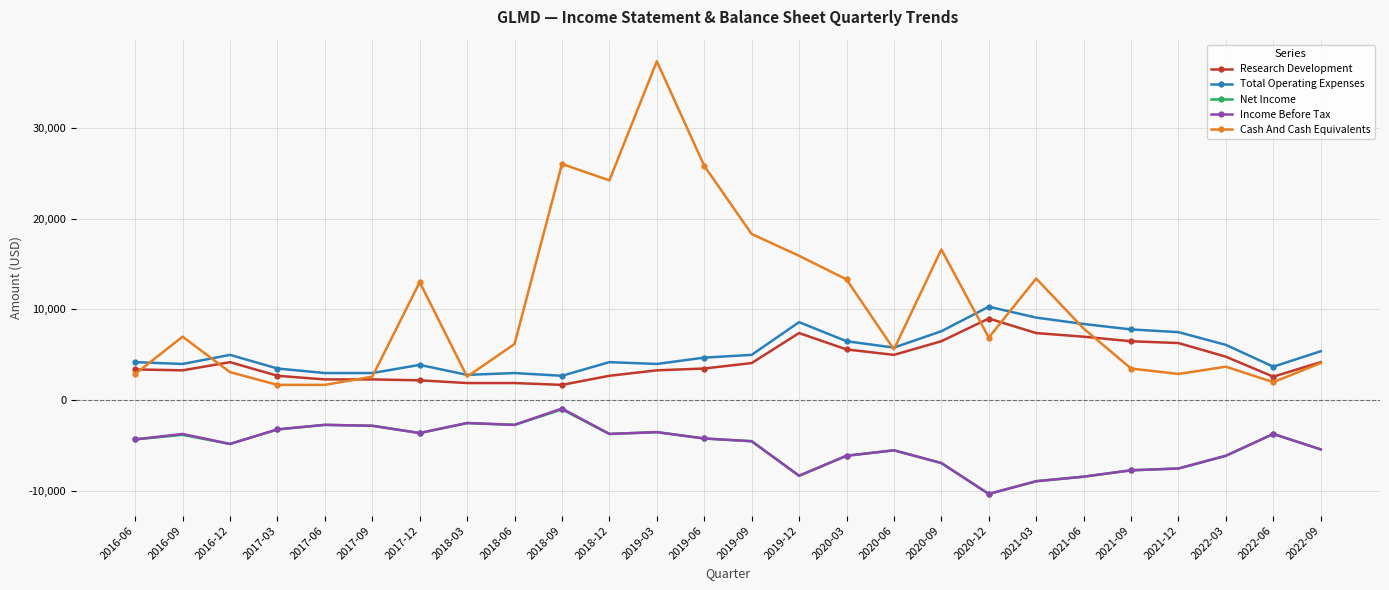

Which series has the widest spread of values?

Cash And Cash Equivalents